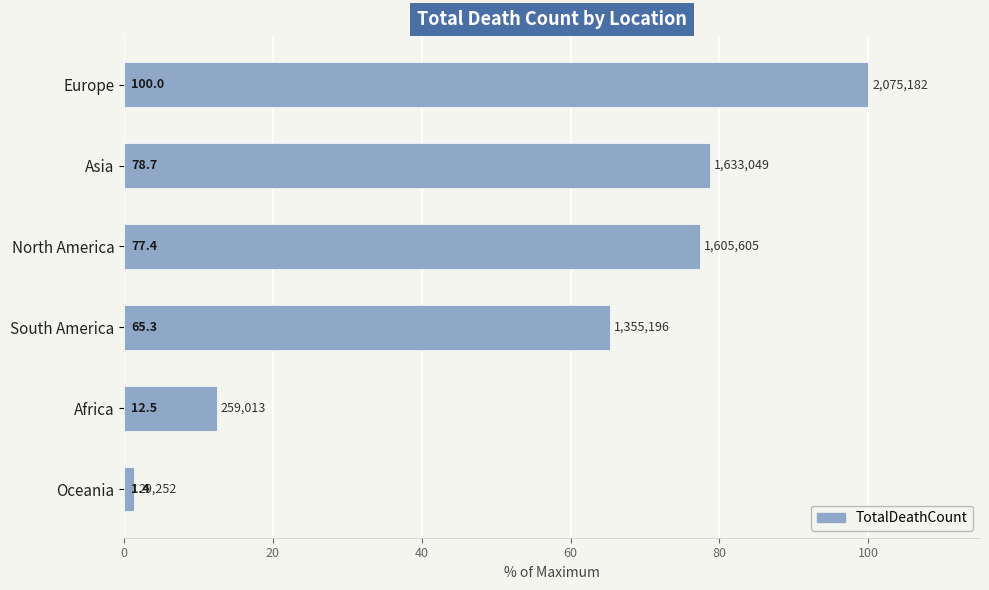

Reading bottom to top, list all the values displayed in this chart.

Oceania=1.4	Africa=12.5	South America=65.3	North America=77.4	Asia=78.7	Europe=100.0